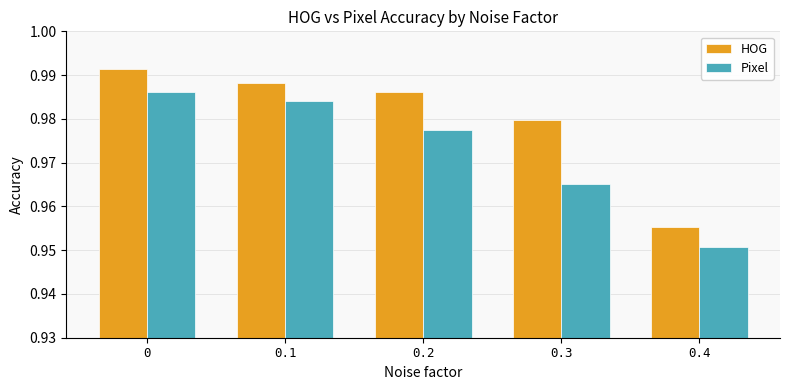

What position from the right is 0.4?

1